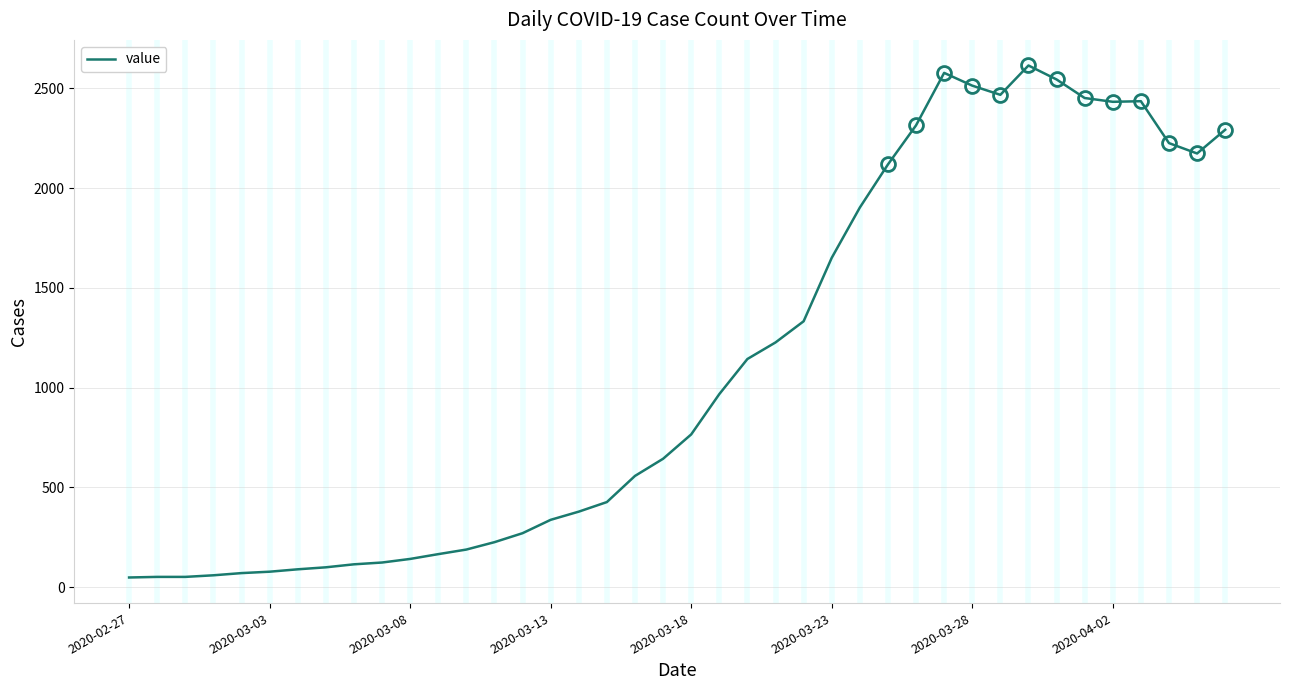

What is the difference between the maximum and minimum values?

2566